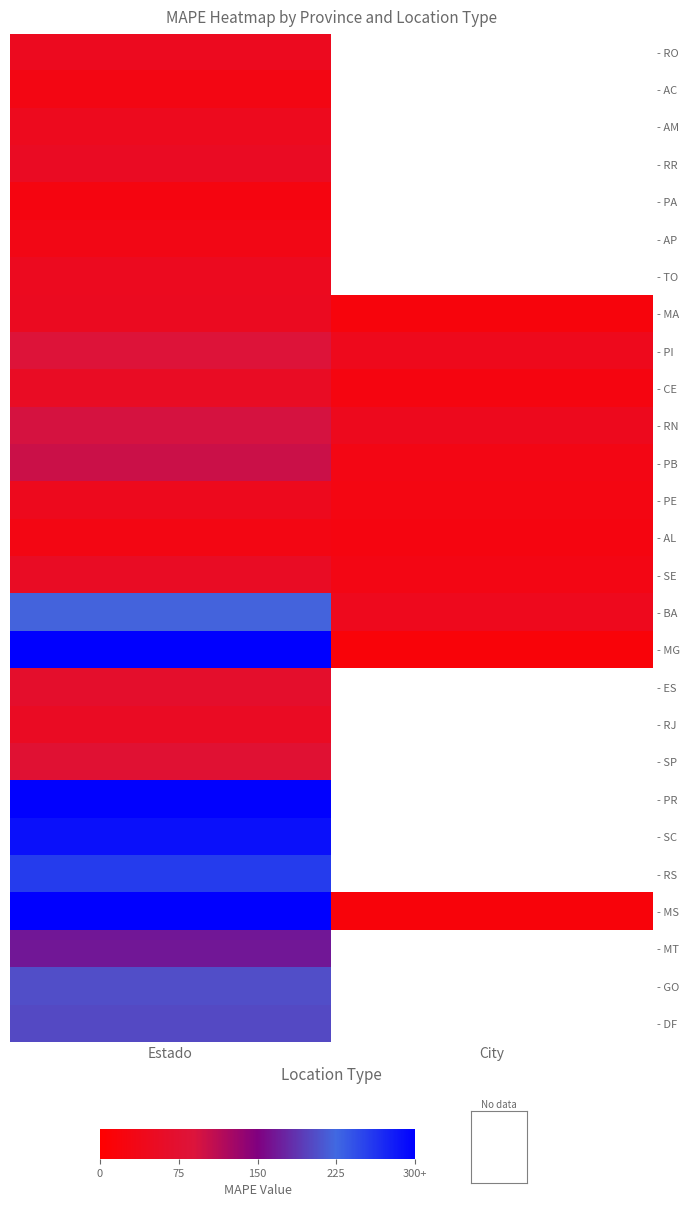

The value of - ES at Estado is 67.2. True or false?

True